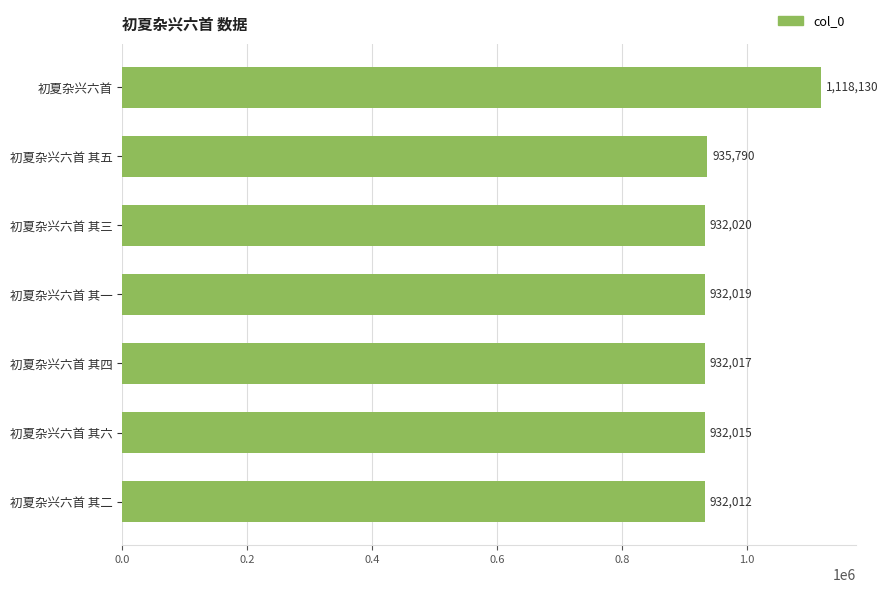

The chart shows a value of 932019 at 初夏杂兴六首 其一. True or false?

True